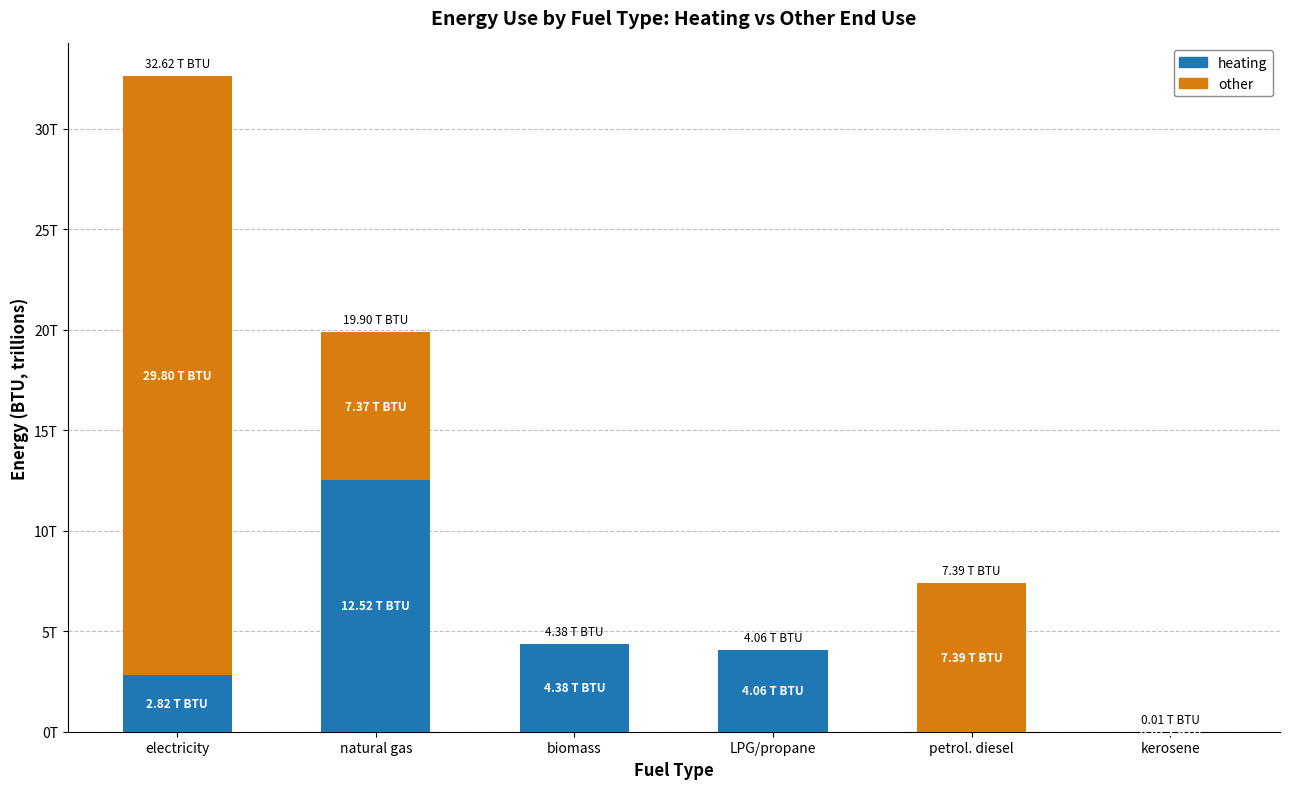

List the labels in order of heating value, smallest first.

petrol. diesel, kerosene, electricity, LPG/propane, biomass, natural gas